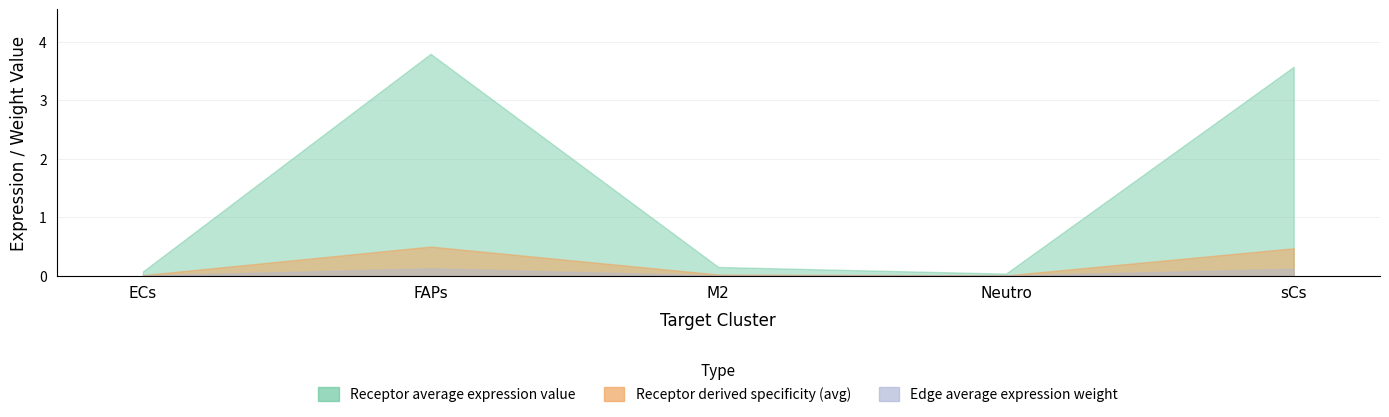

Which series changed the most between Neutro and sCs?

Receptor average expression value